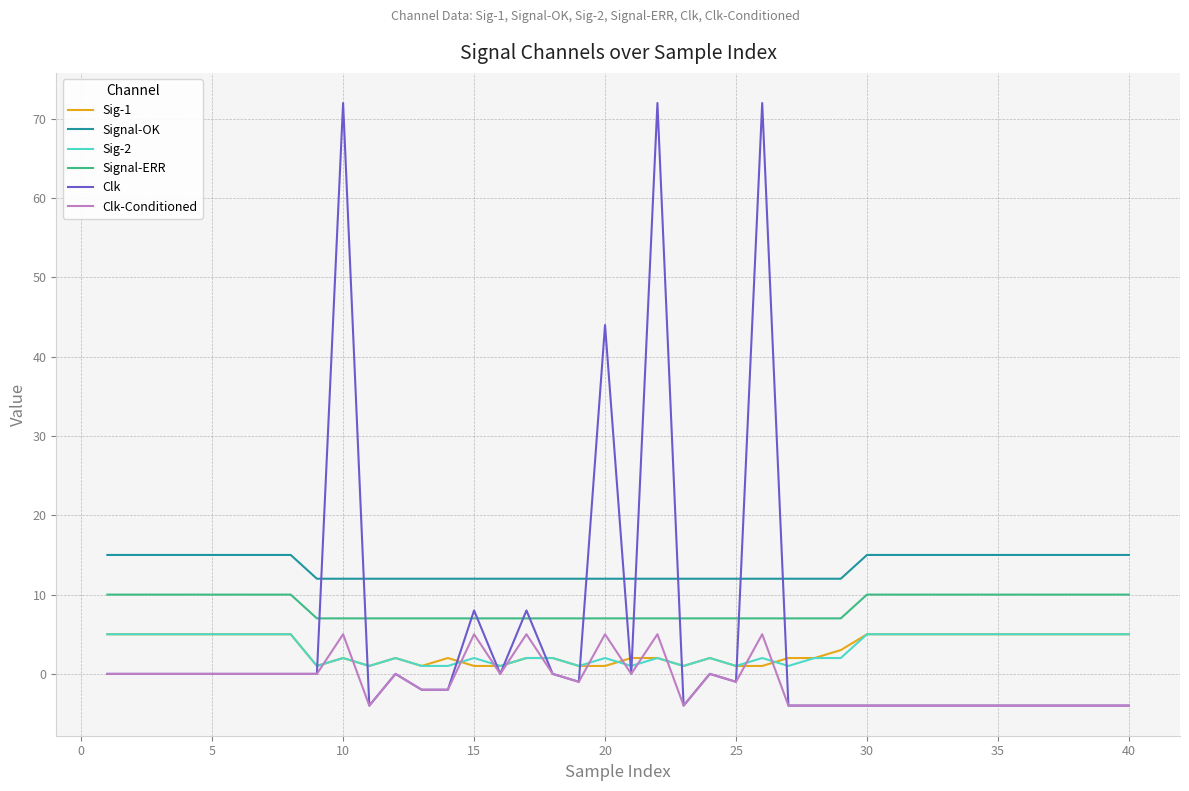

True or false: Clk and Signal-OK cross at least once.

True